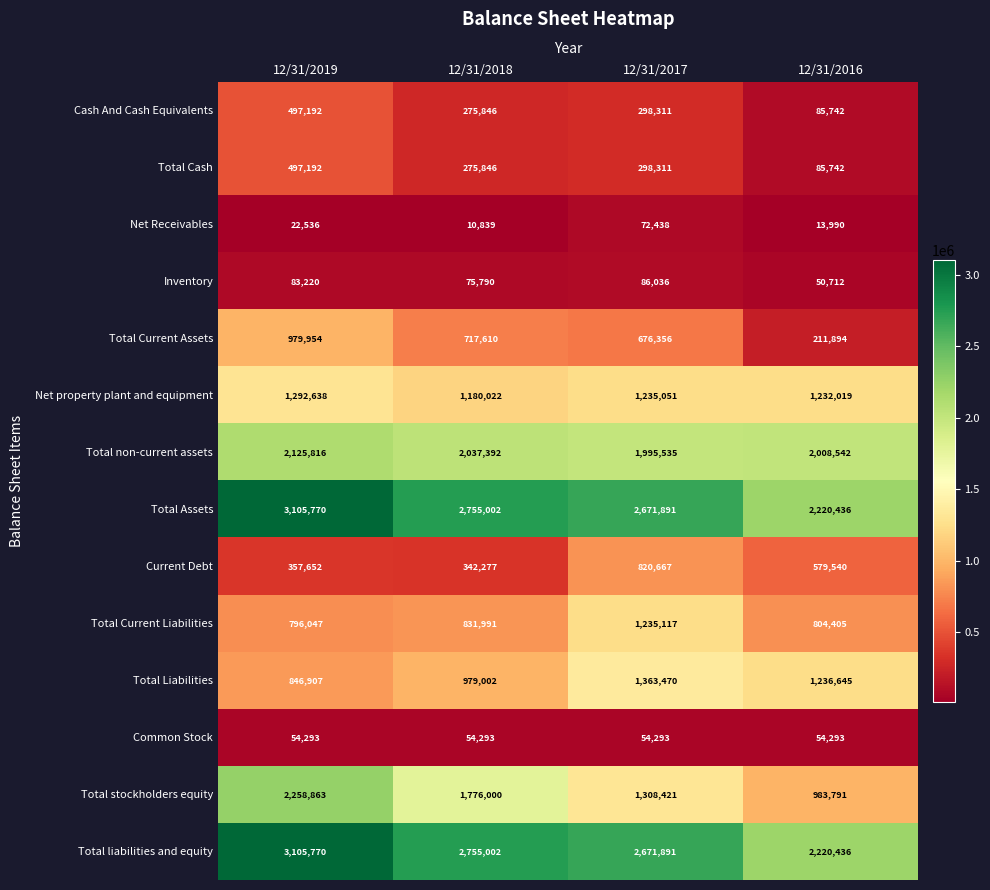

Between 12/31/2018 and 12/31/2017, which series saw the biggest shift?

Current Debt